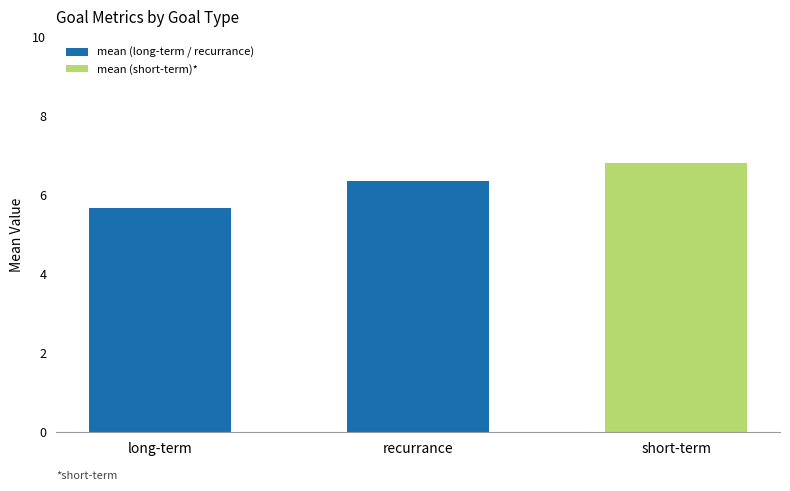

Which has a higher value, short-term or long-term?

short-term